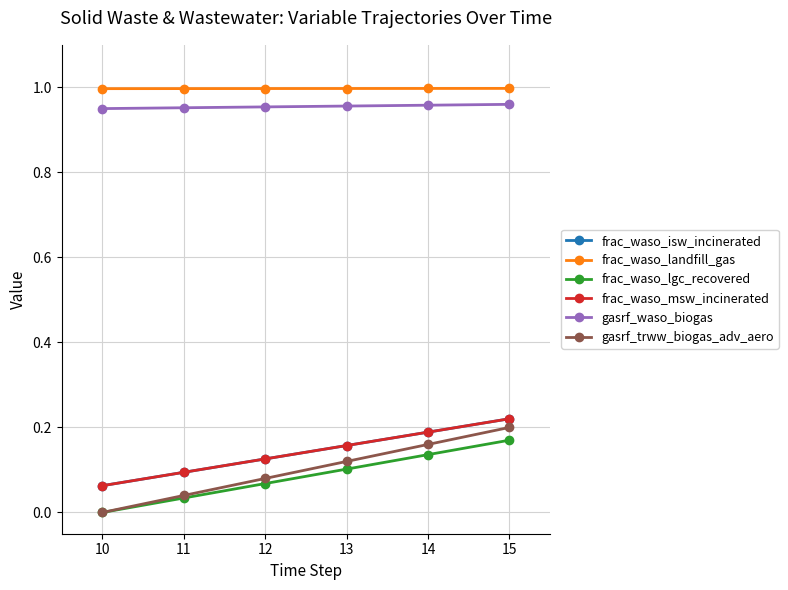

Is this an area chart (filled region under the line)?

No